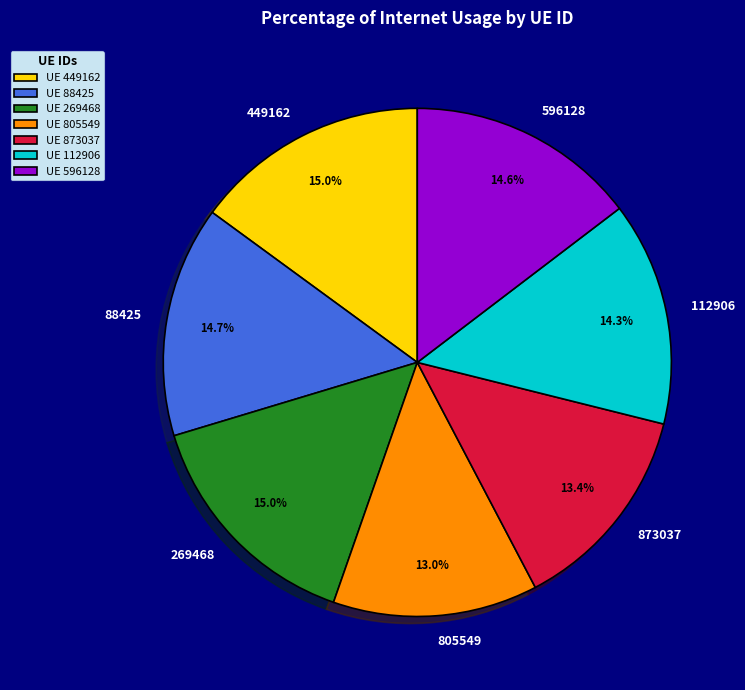

Approximately how many times larger is the value at 269468 compared to 873037?

1.1